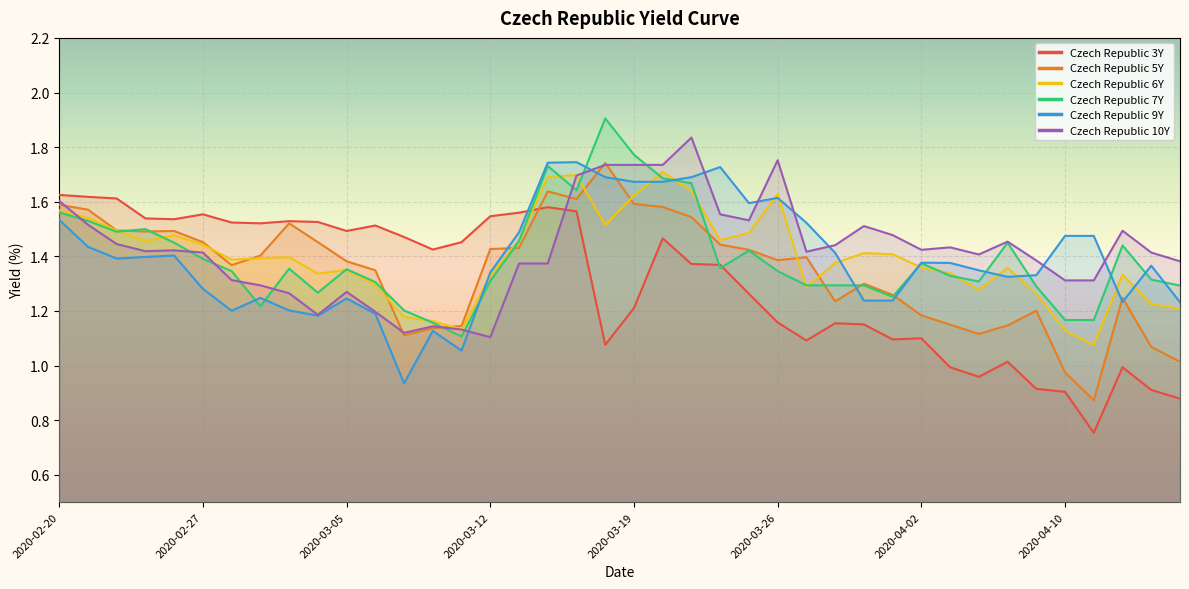

True or false: Czech Republic 3Y has more than 0 interior local peaks.

True